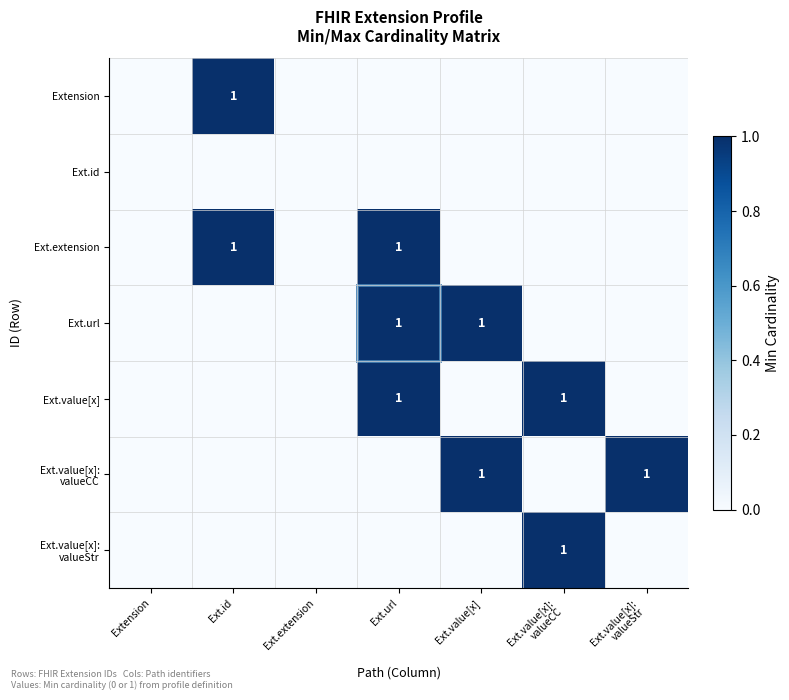

Between Ext.value[x] and Ext.url, which is larger?

Ext.value[x]